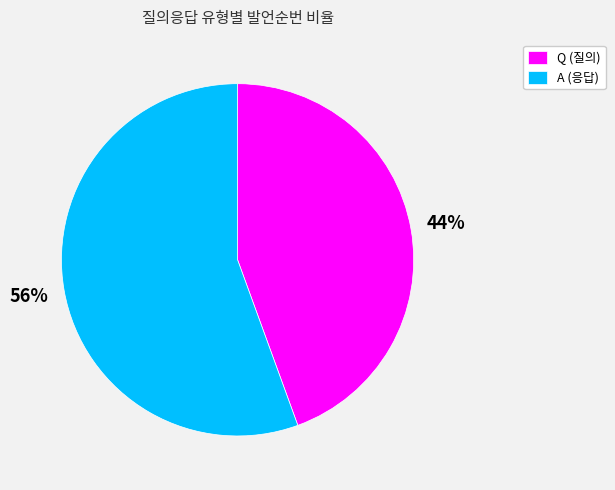

What is the largest slice in the pie chart?

A